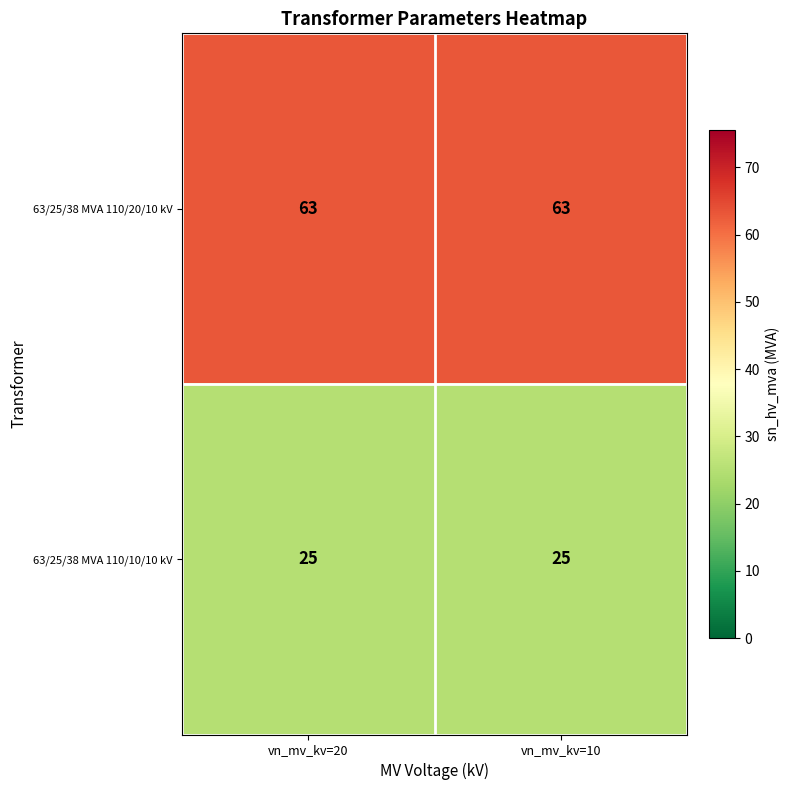

Reading right to left, transcribe all the data shown in this chart.

63/25/38 MVA 110/20/10 kV: vn_mv_kv=10=63	vn_mv_kv=20=63
63/25/38 MVA 110/10/10 kV: vn_mv_kv=10=25	vn_mv_kv=20=25